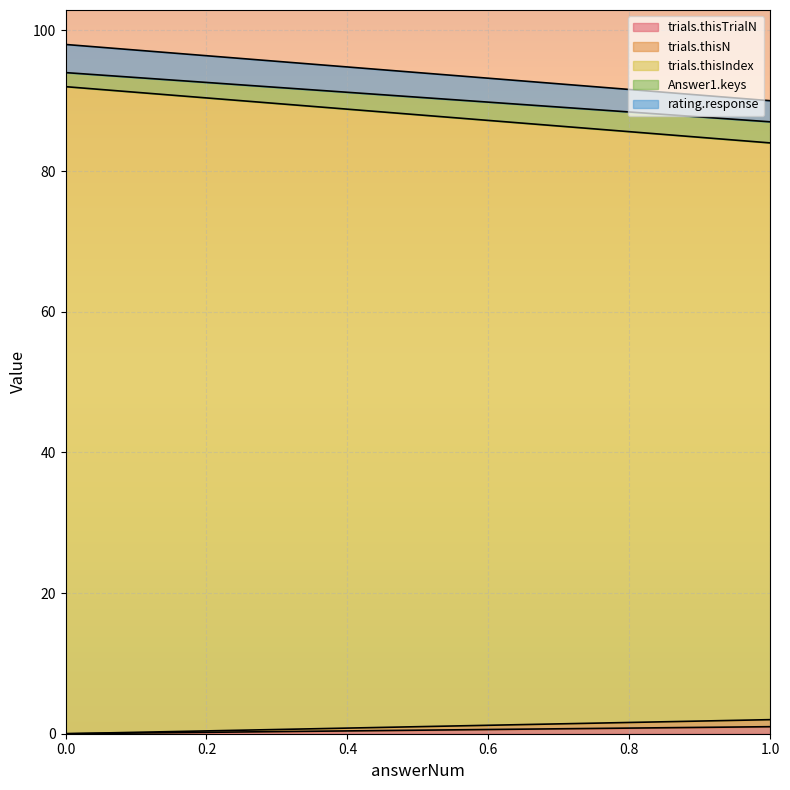

Which series changed the most between 0 and 1?

trials.thisIndex